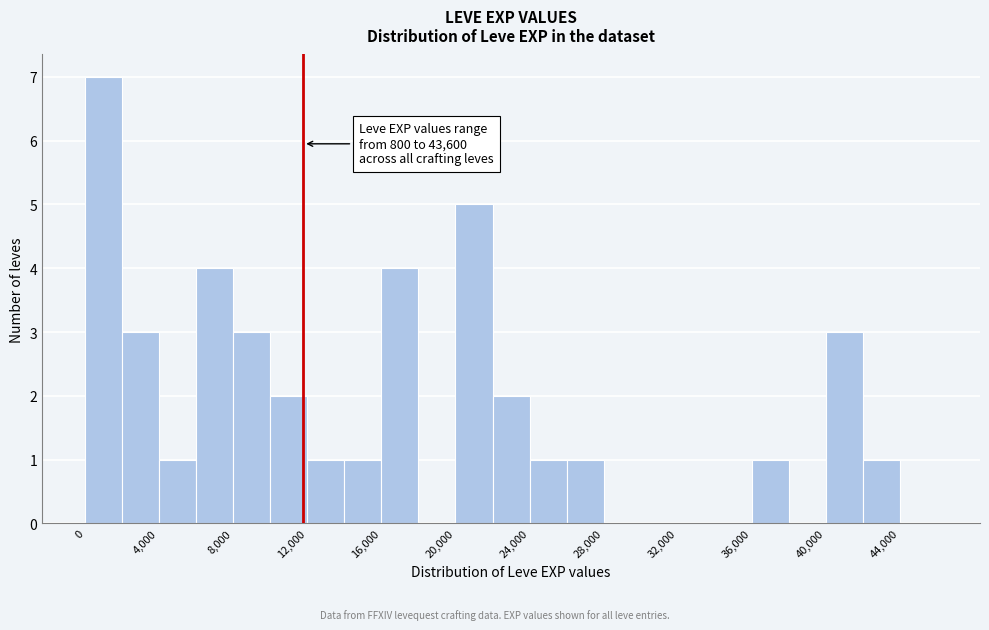

Over which range of the x-axis is the bar tallest?

0 to 2000